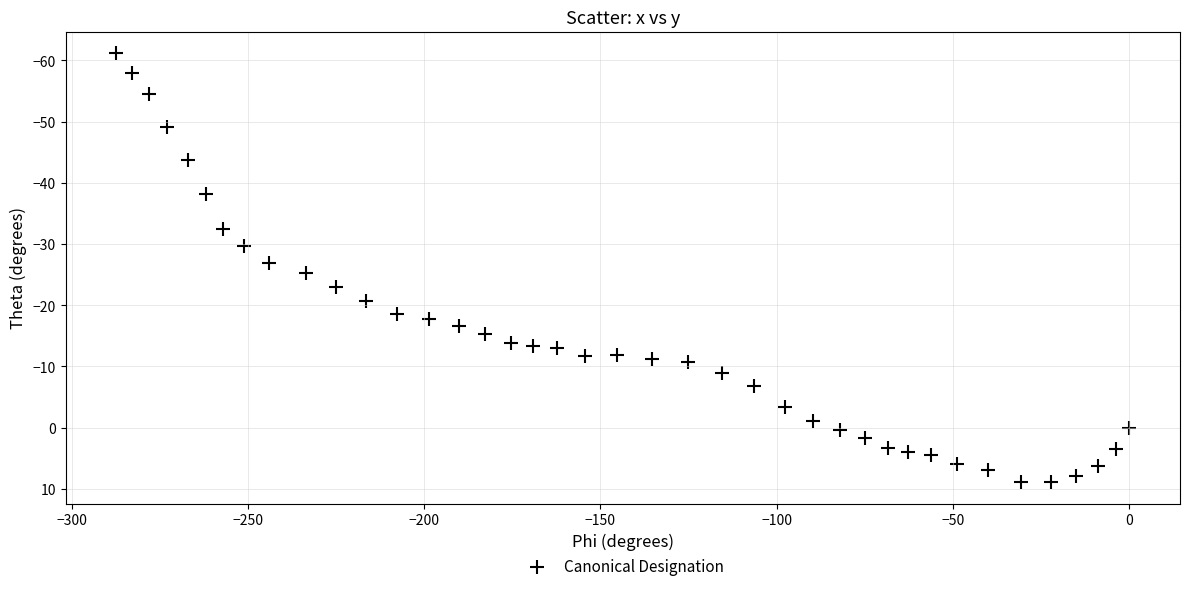

What is the range of X values (max minus min)?

287.3